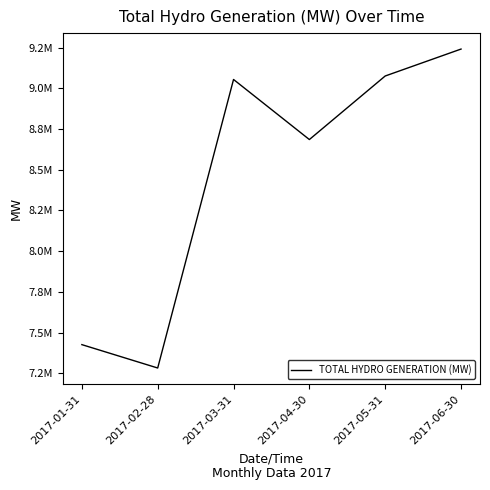

List the labels in order of value, largest first.

2017-06-30, 2017-05-31, 2017-03-31, 2017-04-30, 2017-01-31, 2017-02-28